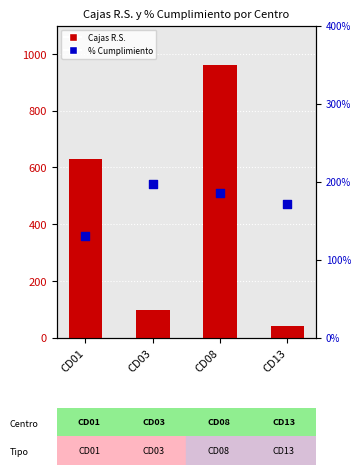

What are all the series names shown in the legend?

Cajas R.S., % Cumplimiento